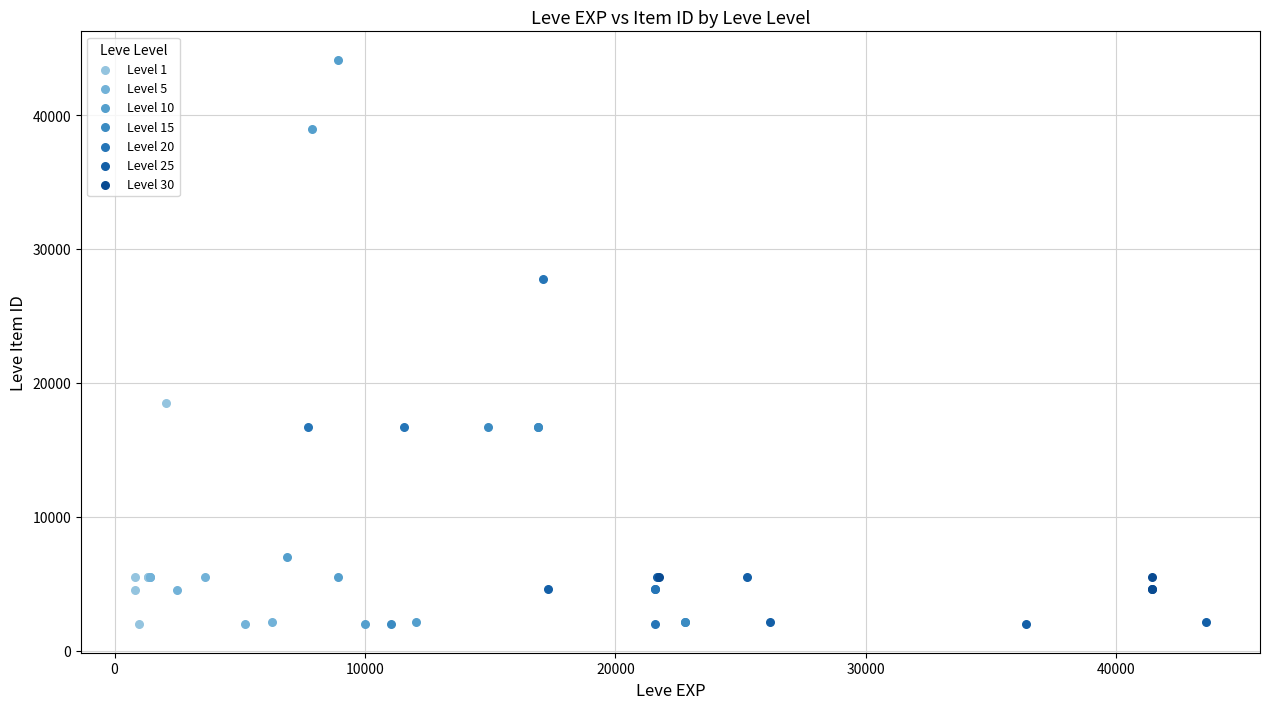

Which series reaches the maximum Y coordinate?

Level 10